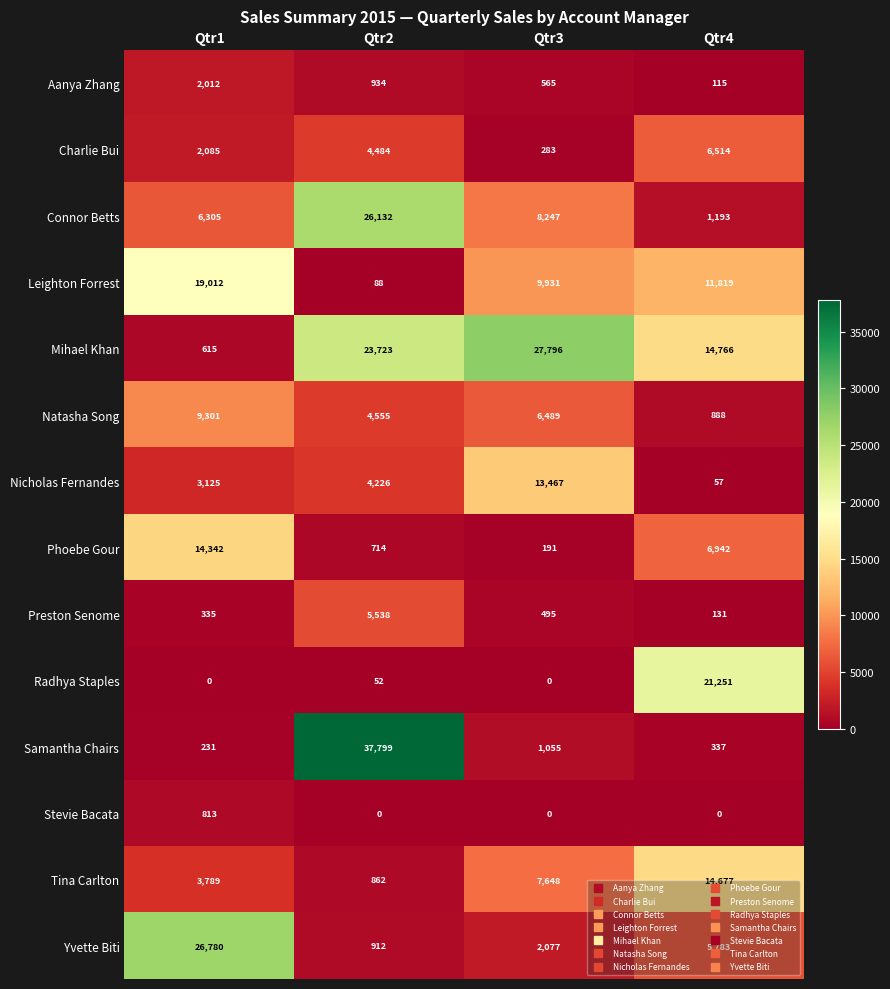

At which label does Yvette Biti reach its minimum?

Qtr2